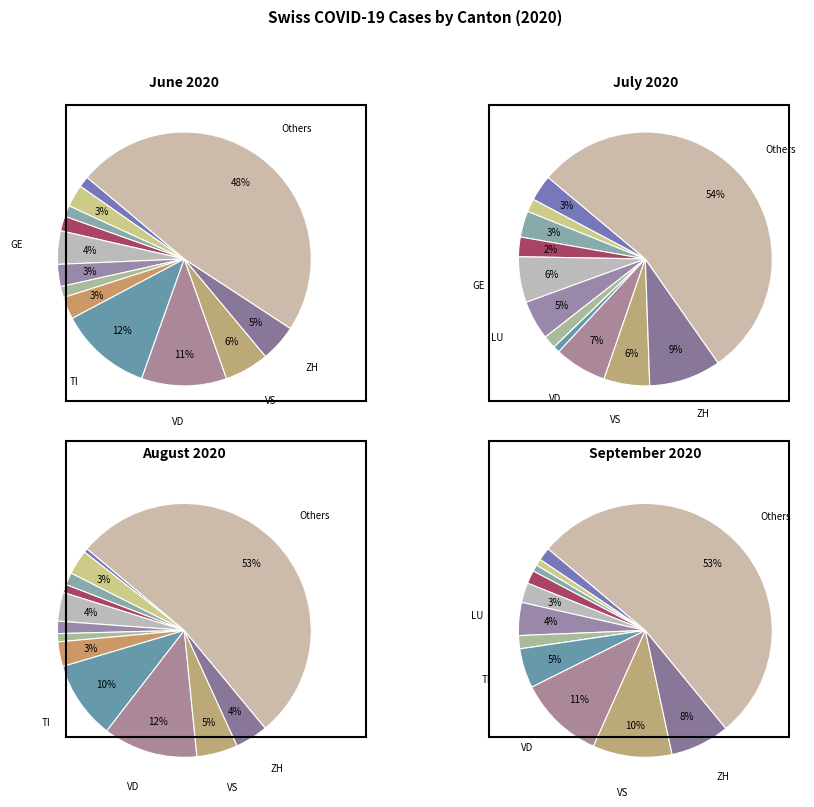

To the nearest percent, what portion does 8 represent?

12%